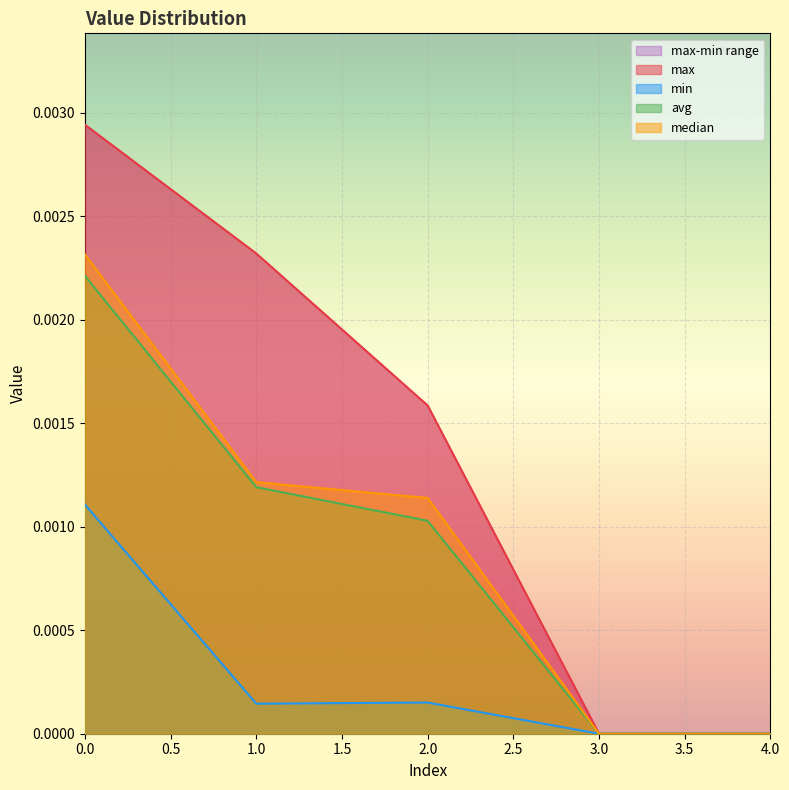

The value of avg at 3.0 is 0.0. True or false?

True